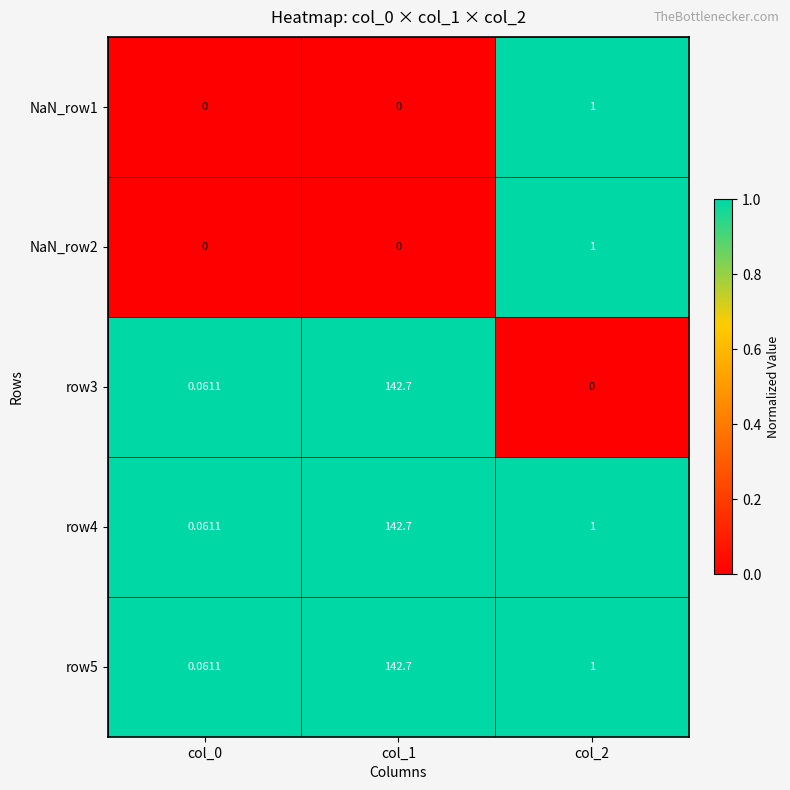

What is the maximum value shown in the chart?

142.7